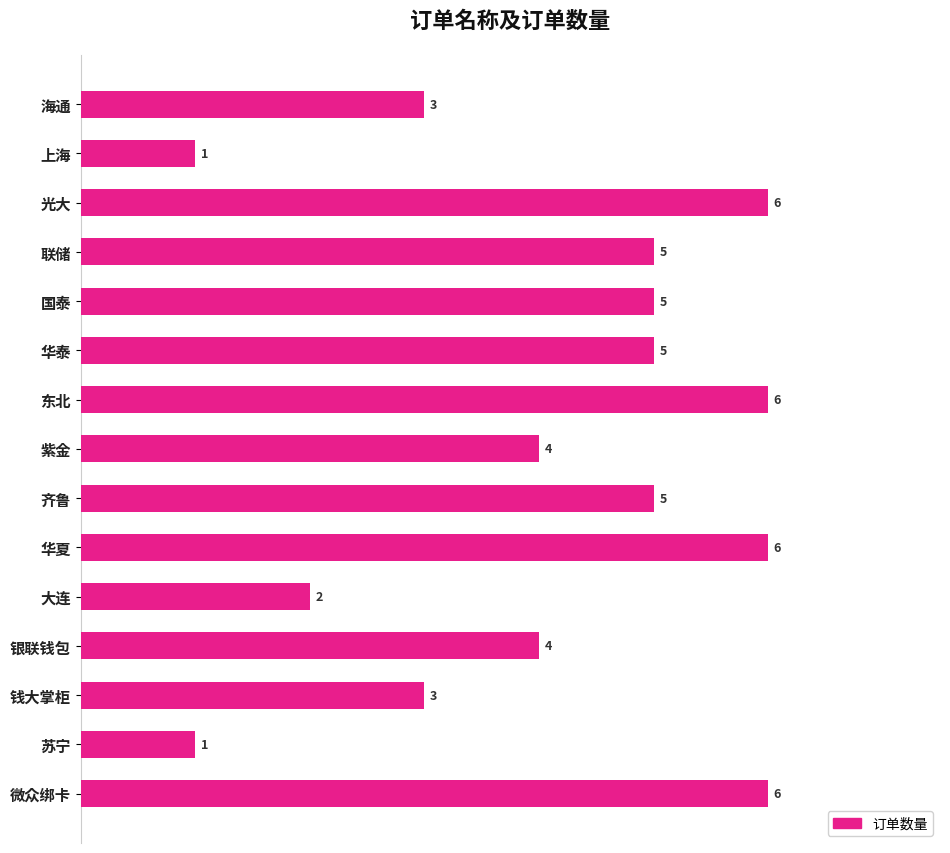

The value at 国泰 is 5. True or false?

True